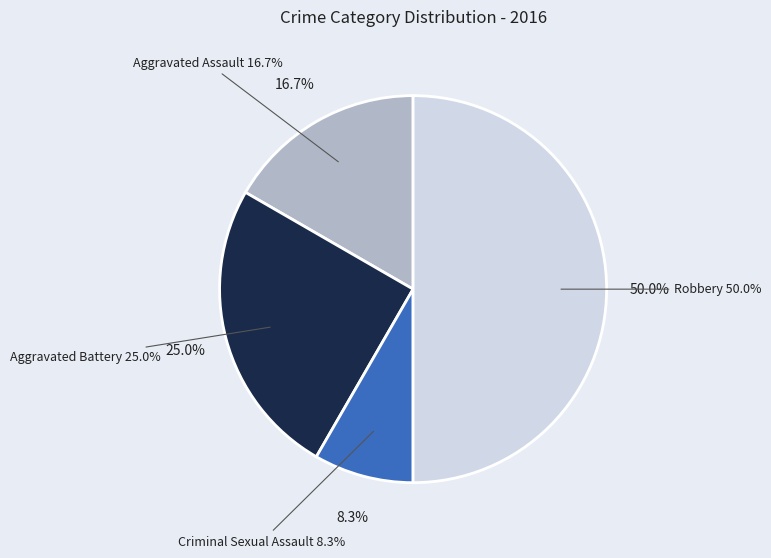

To the nearest percent, what percentage of the pie is Aggravated Assault?

17%